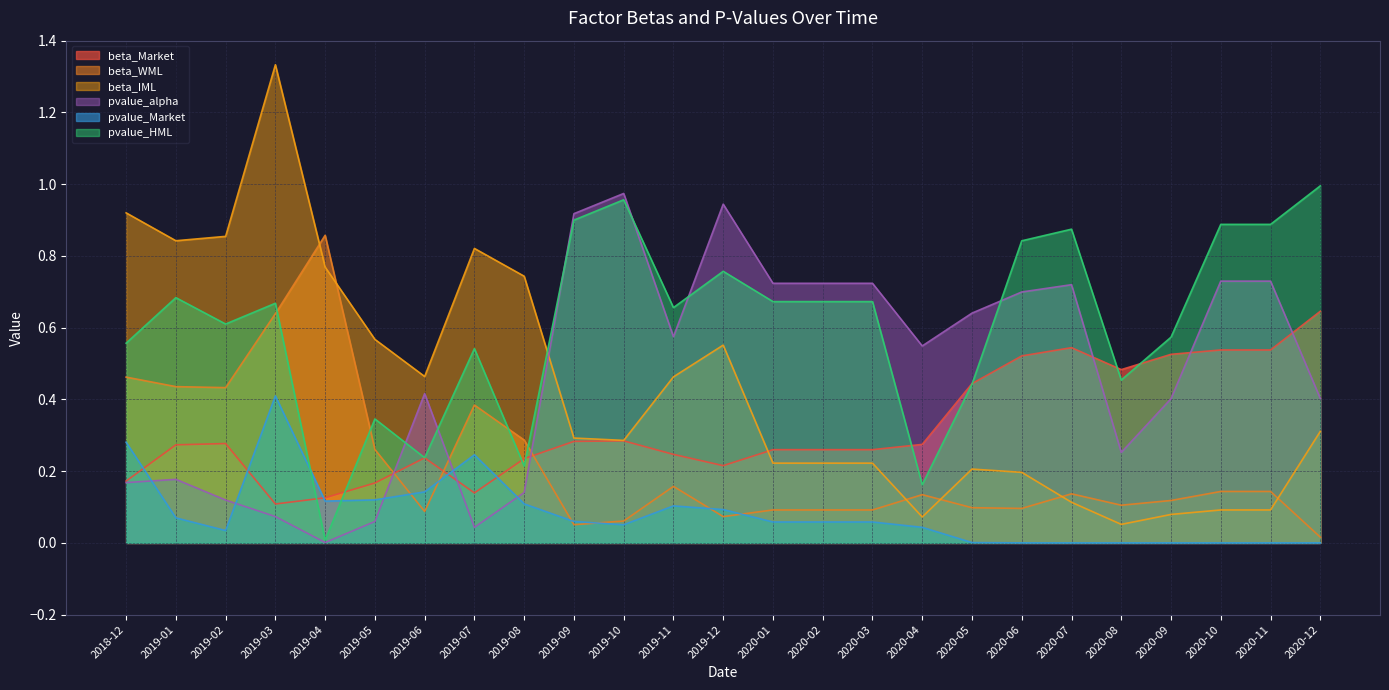

What is the difference between the highest and lowest values at 2020-05?

0.6